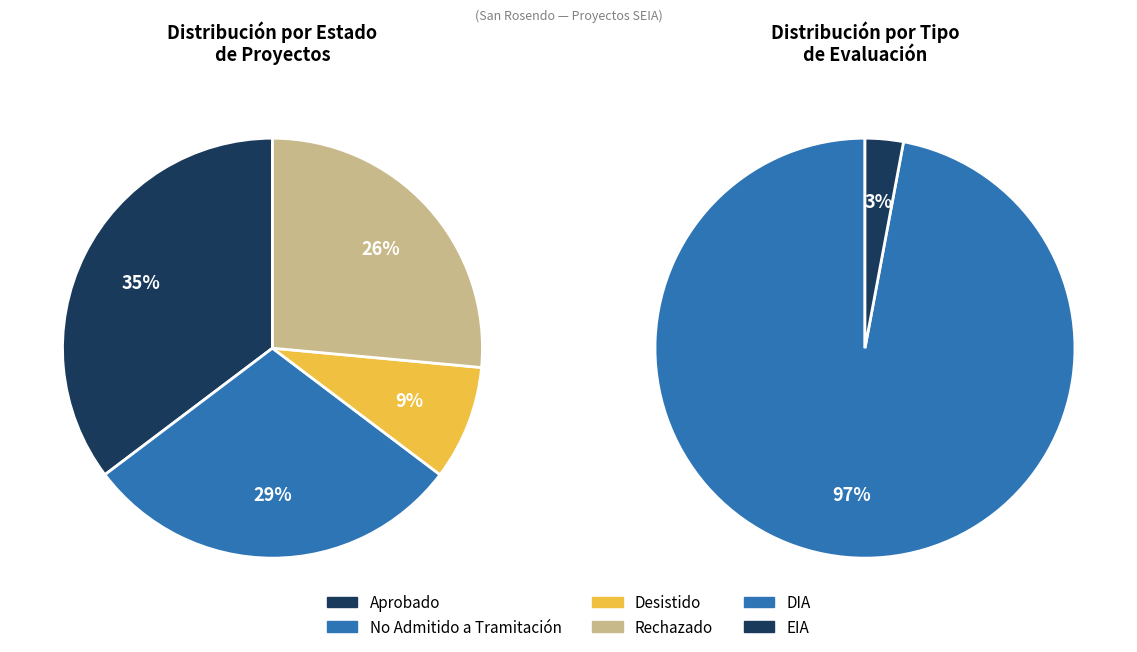

Is No Admitido a Tramitación the majority of the pie?

No